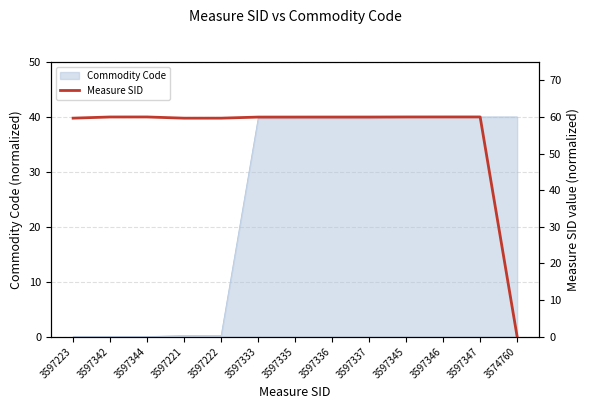

Rank the categories by value from highest to lowest.

3597347, 3597346, 3597345, 3597344, 3597342, 3597337, 3597336, 3597335, 3597333, 3597223, 3597222, 3597221, 3574760